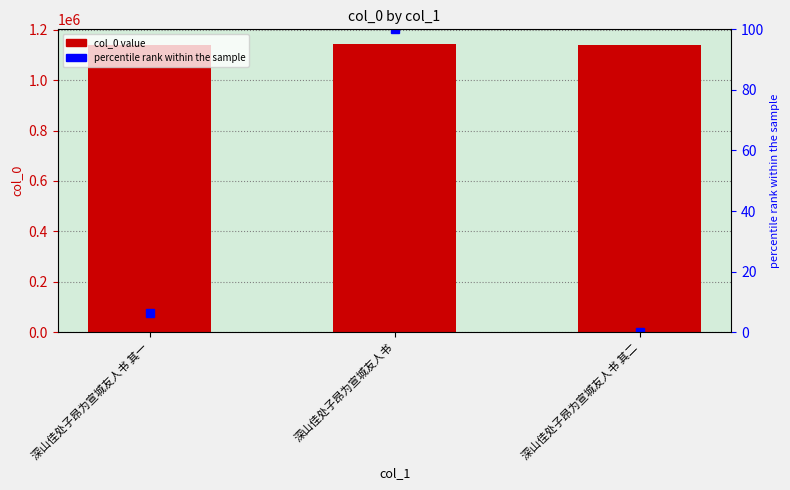

What is the value of the percentile rank within the sample bar at the 2nd from the left?

100.0